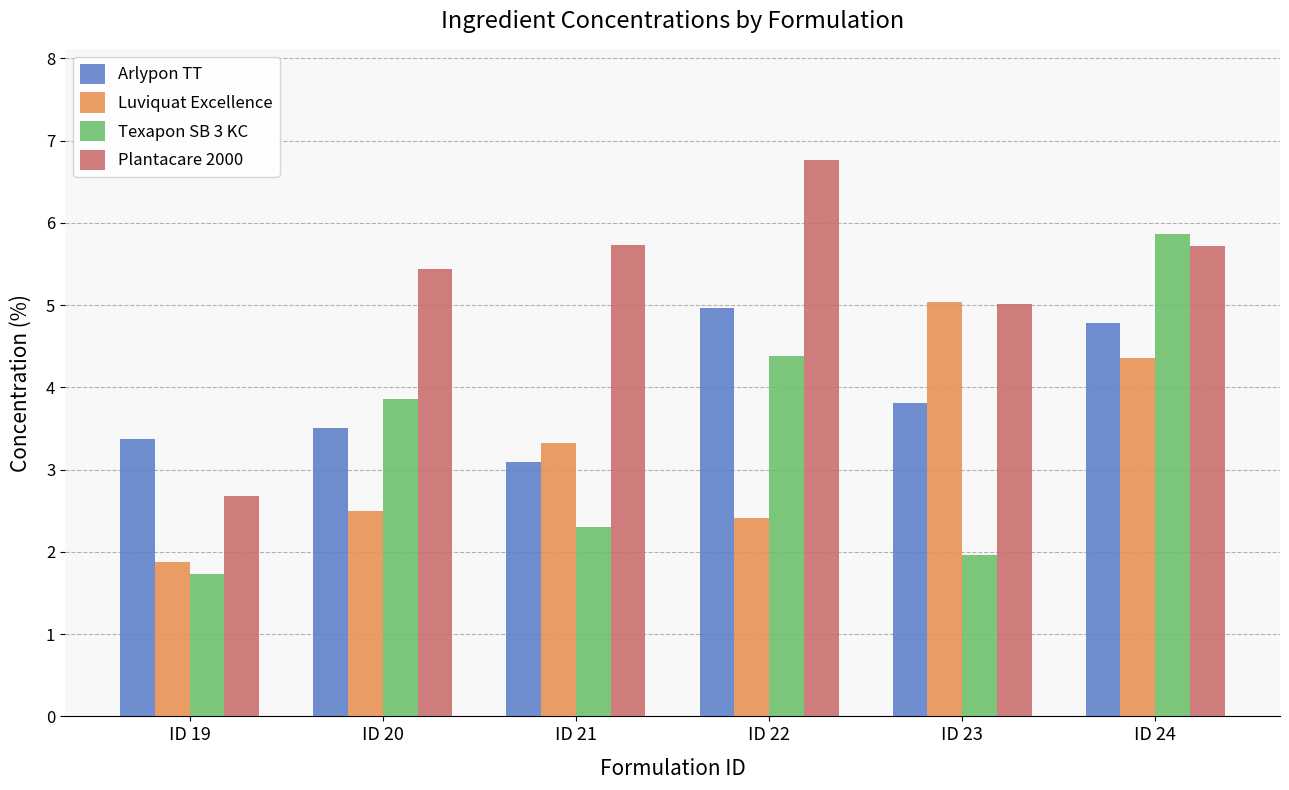

Reading left to right, list all the values displayed in this chart.

Arlypon TT: ID 19=3.4	ID 20=3.5	ID 21=3.1	ID 22=5.0	ID 23=3.8	ID 24=4.8
Luviquat Excellence: ID 19=1.9	ID 20=2.5	ID 21=3.3	ID 22=2.4	ID 23=5.0	ID 24=4.4
Texapon SB 3 KC: ID 19=1.7	ID 20=3.9	ID 21=2.3	ID 22=4.4	ID 23=2.0	ID 24=5.9
Plantacare 2000: ID 19=2.7	ID 20=5.4	ID 21=5.7	ID 22=6.8	ID 23=5.0	ID 24=5.7